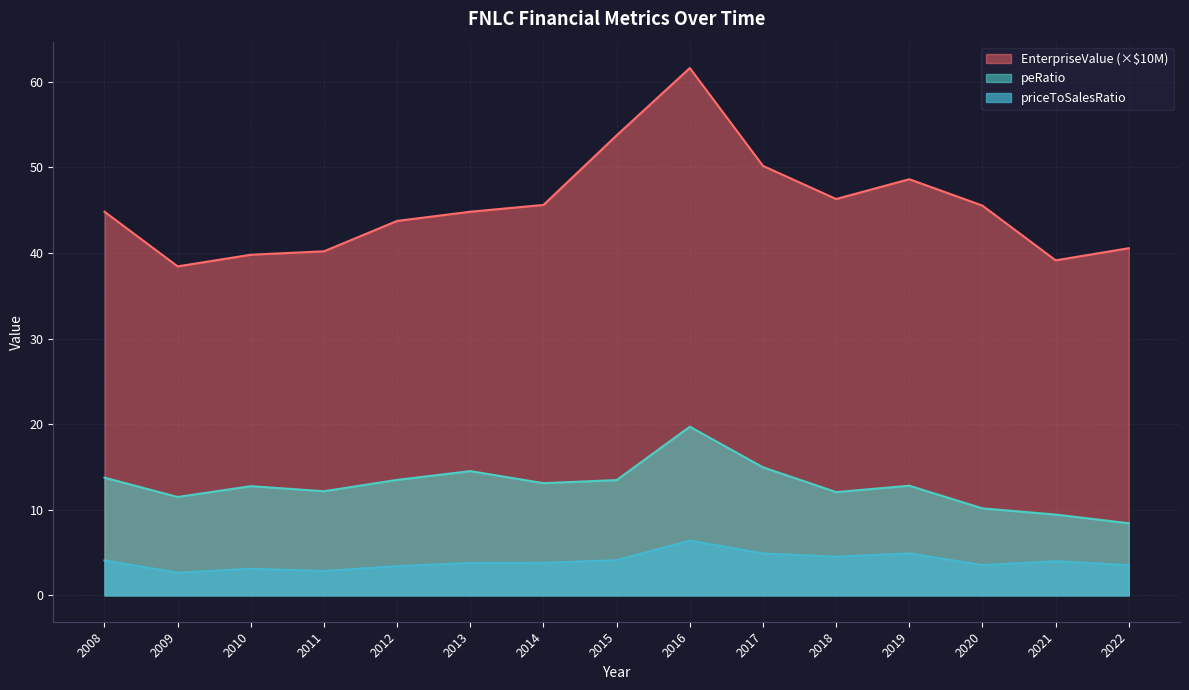

Reading left to right, extract all data points from this chart.

EnterpriseValue: 44.8	38.4	39.8	40.2	43.7	44.8	45.6	53.7	61.6	50.2	46.3	48.6	45.5	39.1	40.6
peRatio: 13.7	11.5	12.8	12.2	13.5	14.5	13.1	13.5	19.7	15.0	12.1	12.8	10.2	9.4	8.4
priceToSalesRatio: 4.1	2.7	3.1	2.9	3.4	3.8	3.8	4.1	6.4	4.9	4.5	4.9	3.5	4.0	3.5